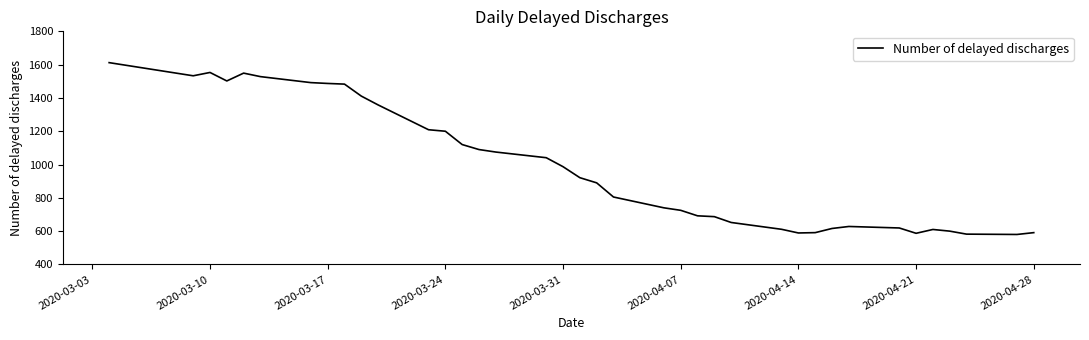

What is the smallest value displayed?

580